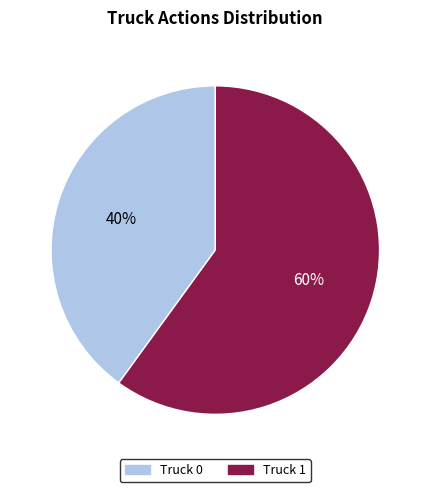

Combined, do Truck 0 and Truck 1 account for over 50%?

Yes